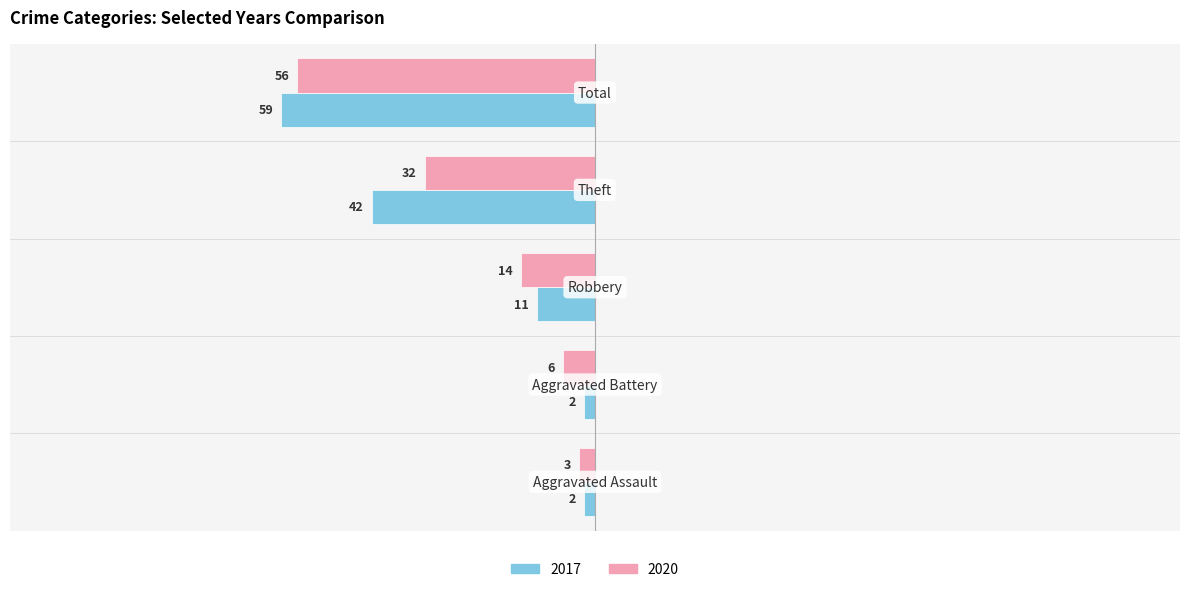

At which label does 2020 first exceed -14?

Aggravated Assault